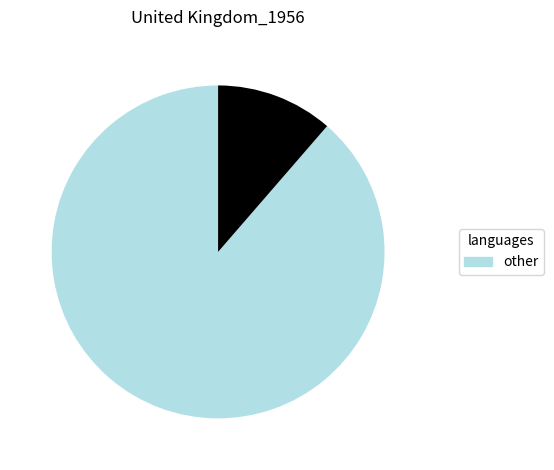

How many slices are in this pie chart?

2